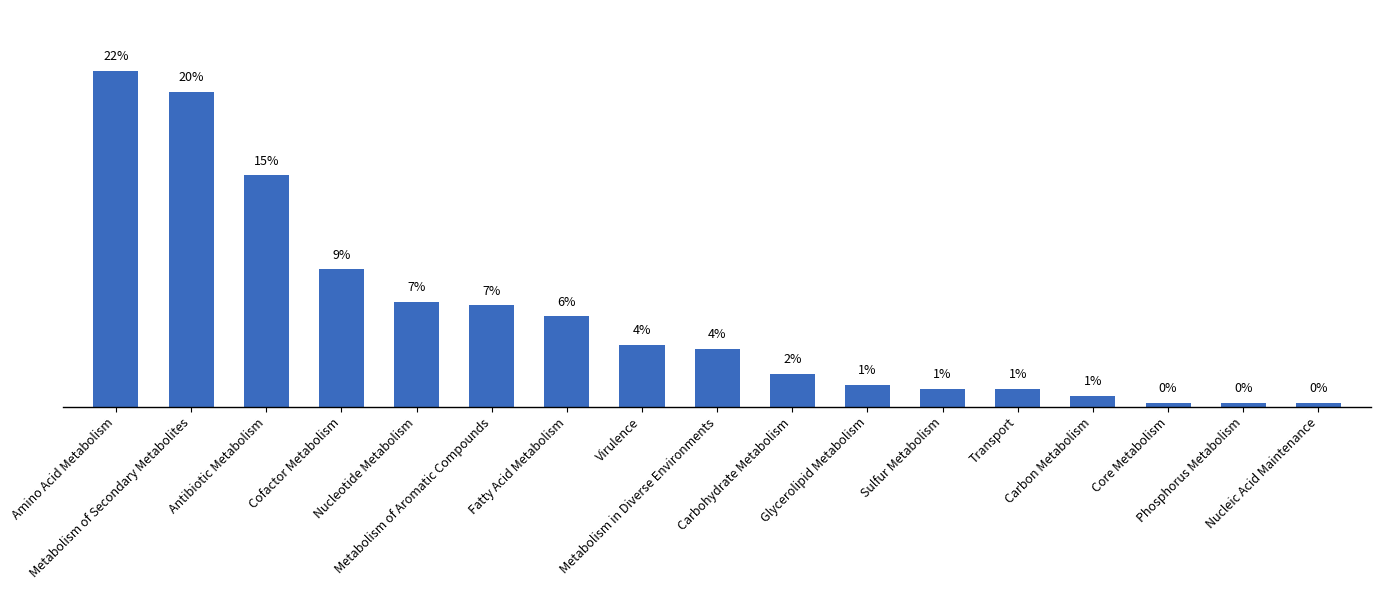

Are the bars horizontal?

No